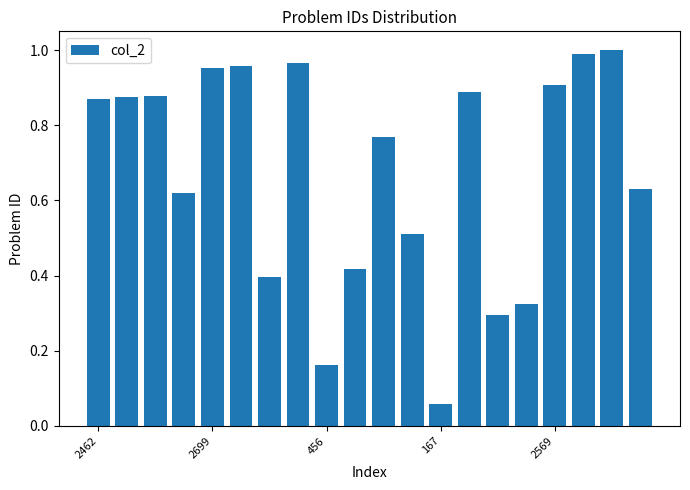

What is the average value?

0.7